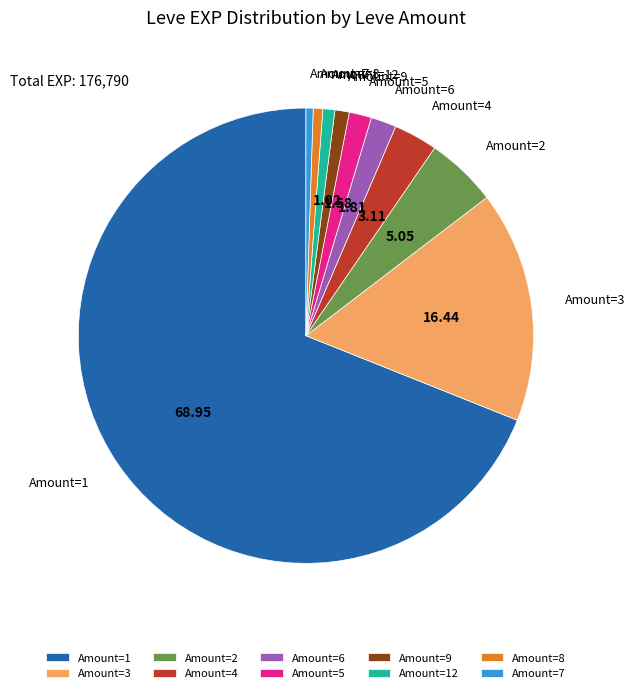

Is there any slice that represents more than half of the pie?

Yes